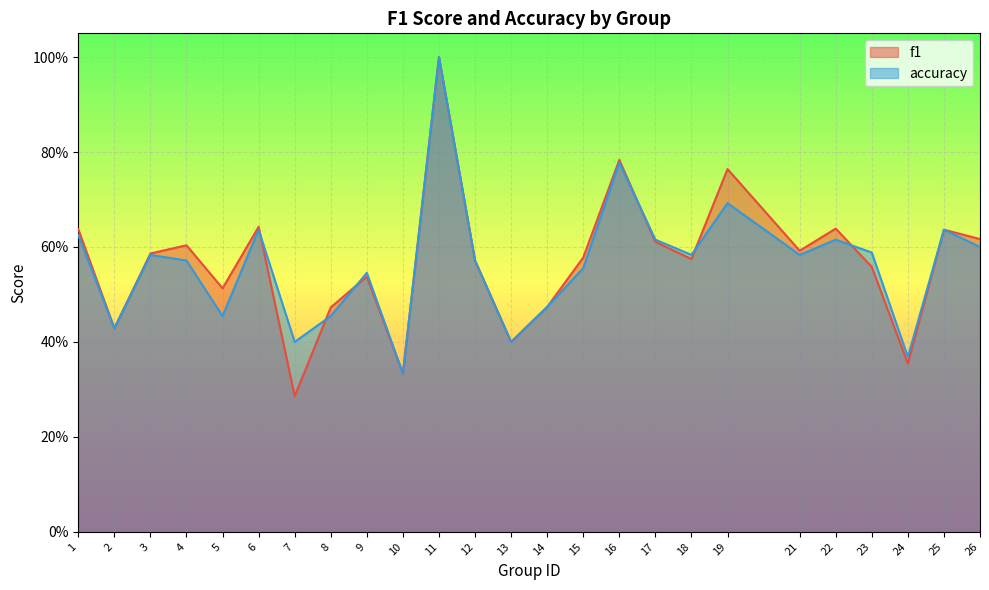

At 17, list the series in order from smallest to largest.

f1, accuracy